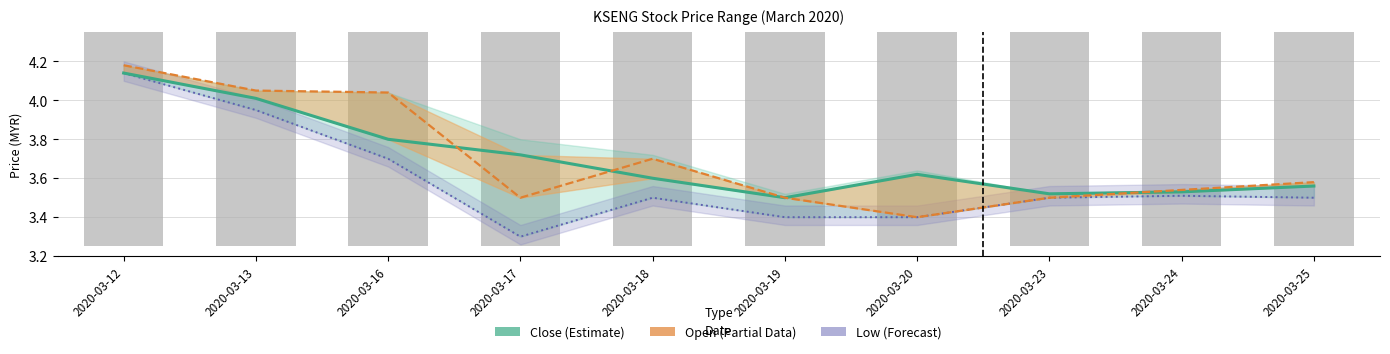

Which series has the widest spread of values?

Low (Forecast)